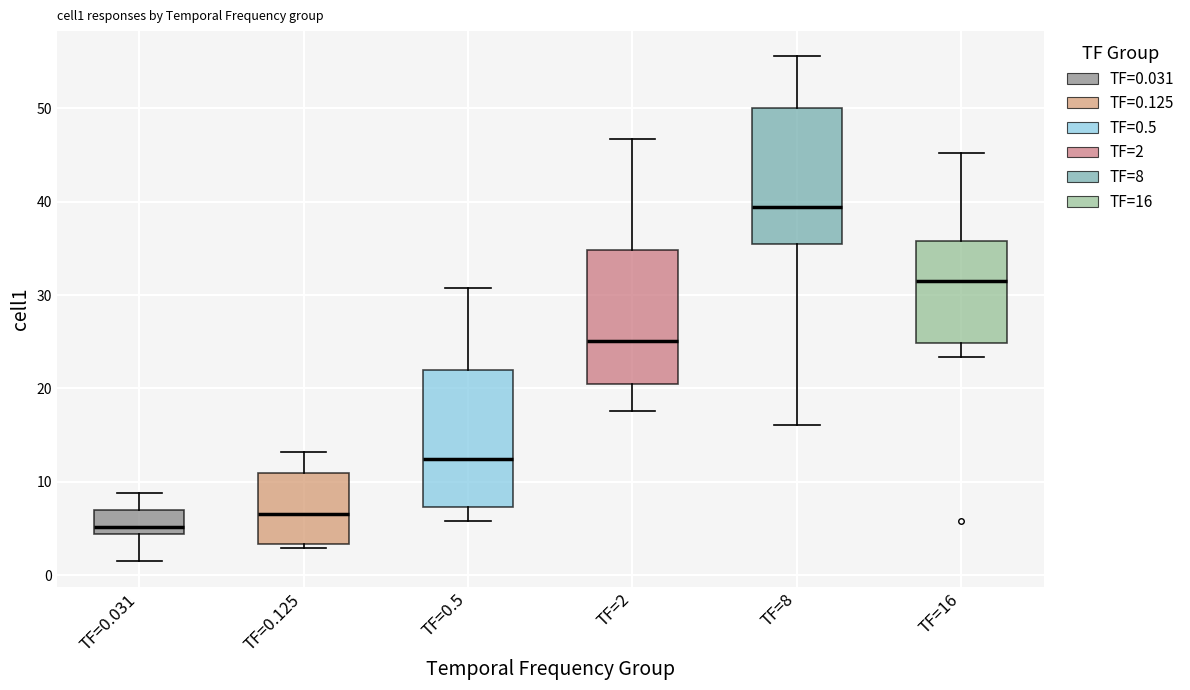

Which box's median line is the lowest?

TF=0.031